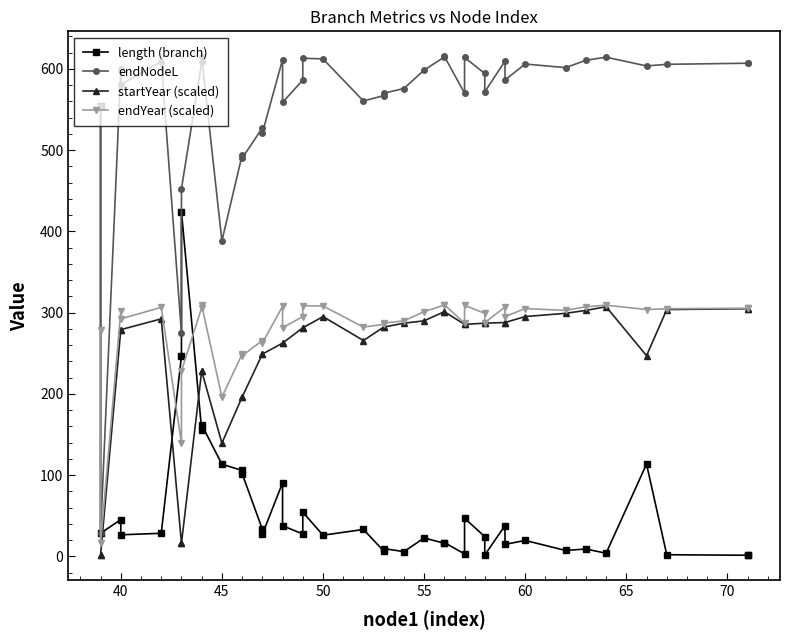

Does the chart display data point markers on the line(s)?

Yes